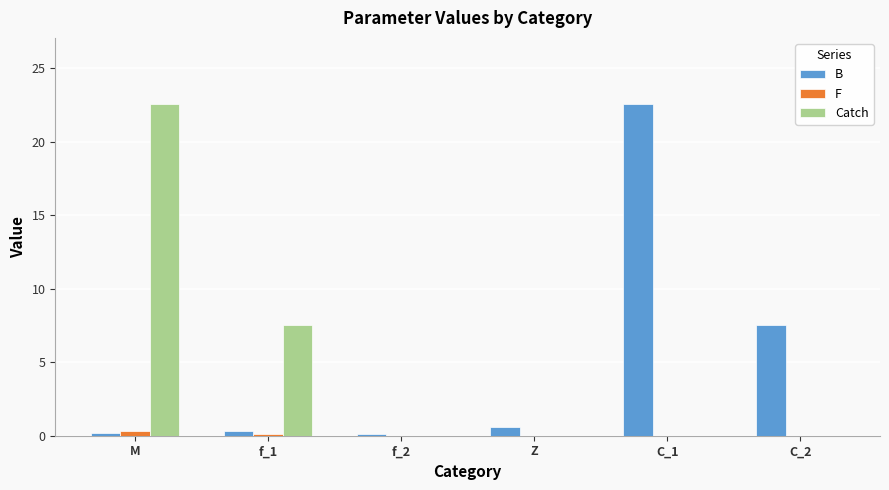

The F series shows 0.0 at Z. True or false?

True